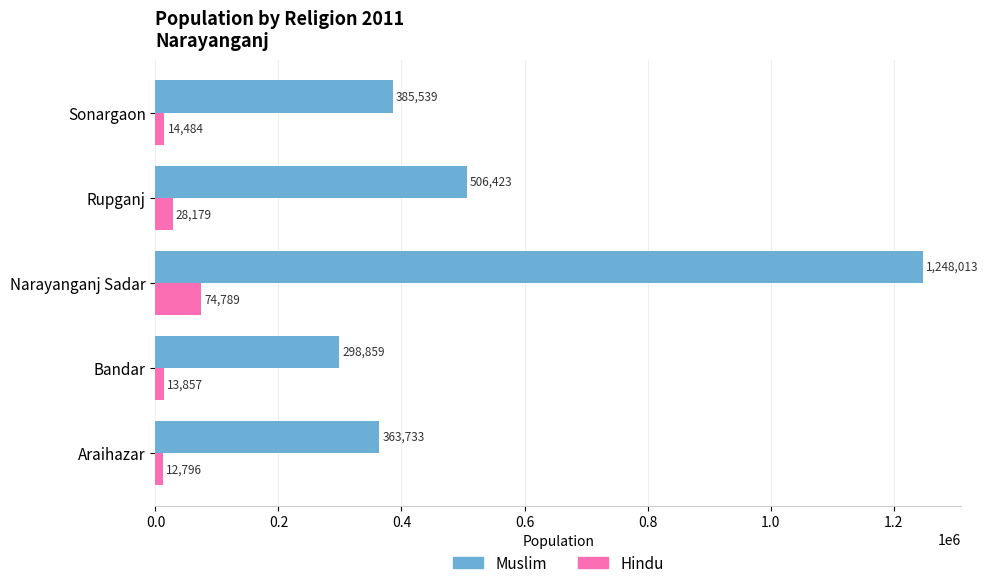

What is the greatest value displayed?

1248013